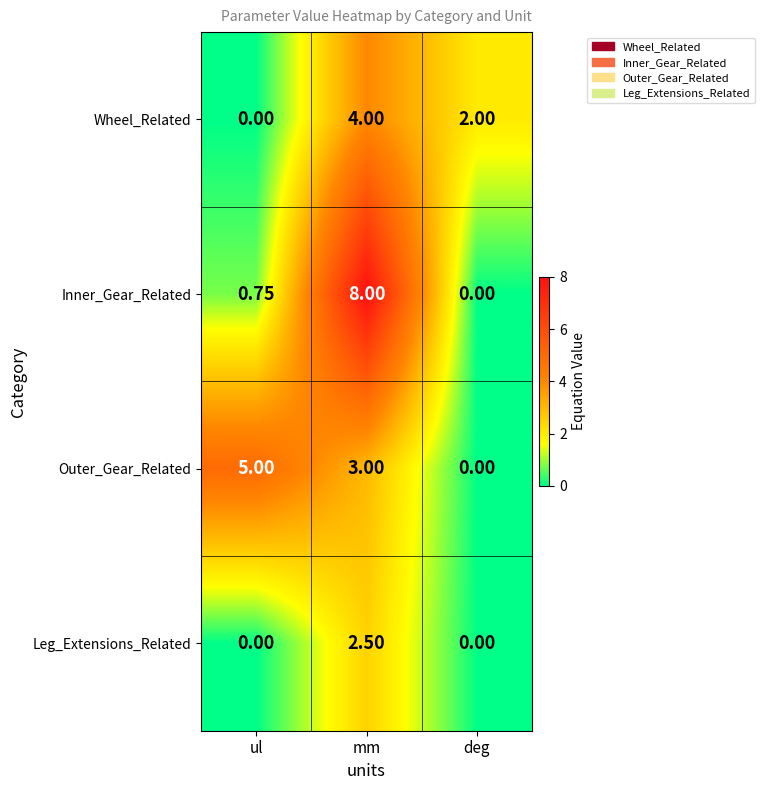

Which series has the largest total across all categories?

Inner_Gear_Related